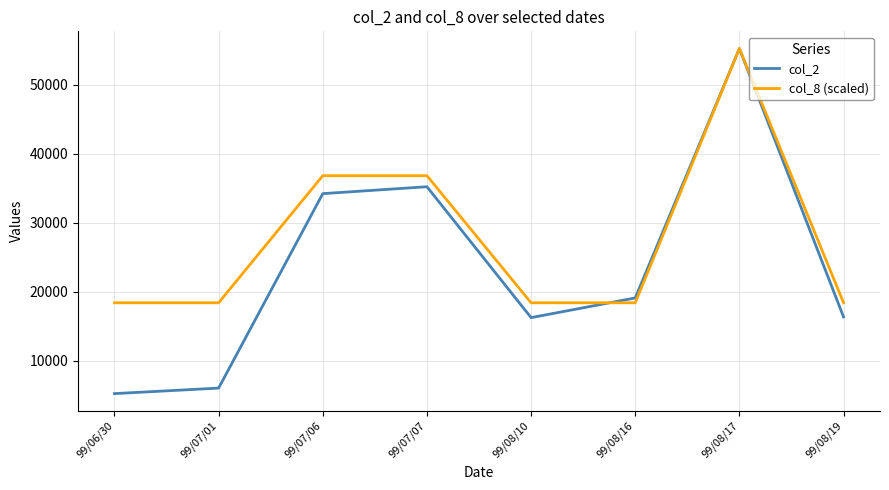

The value of col_8 (scaled) at 99/08/10 is 32077. True or false?

False